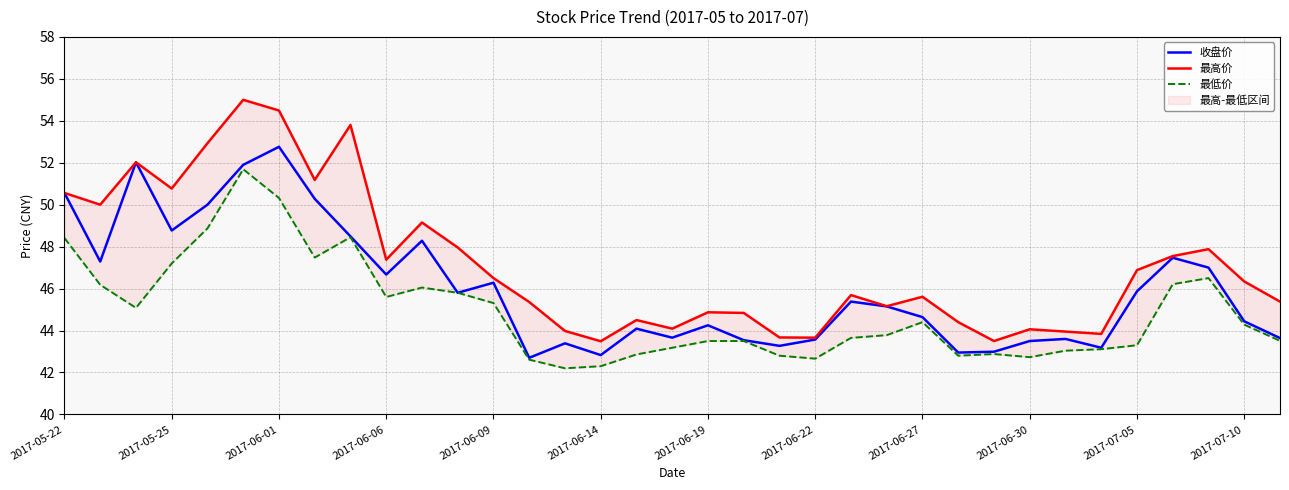

Is it true that 收盘价 equals 46.3 at 2017-06-09?

True